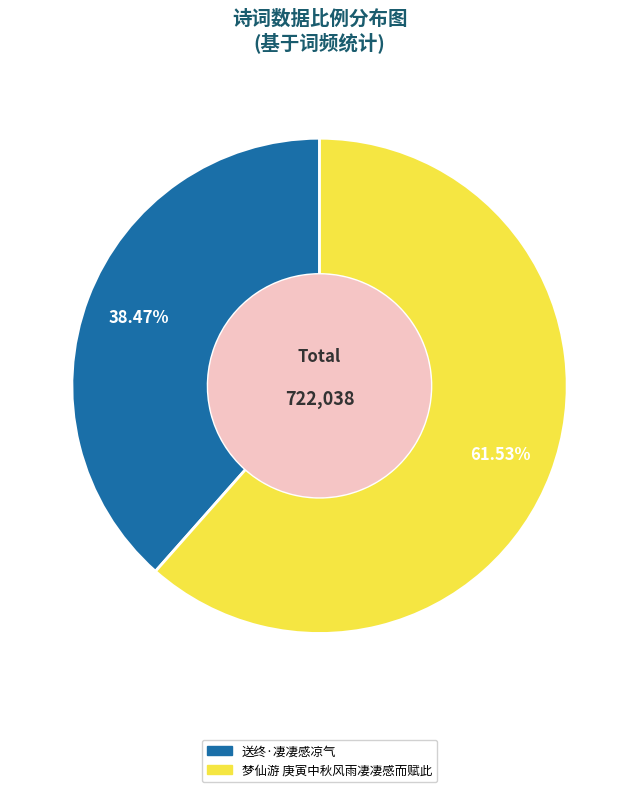

To the nearest percent, what is the average slice percentage?

50%